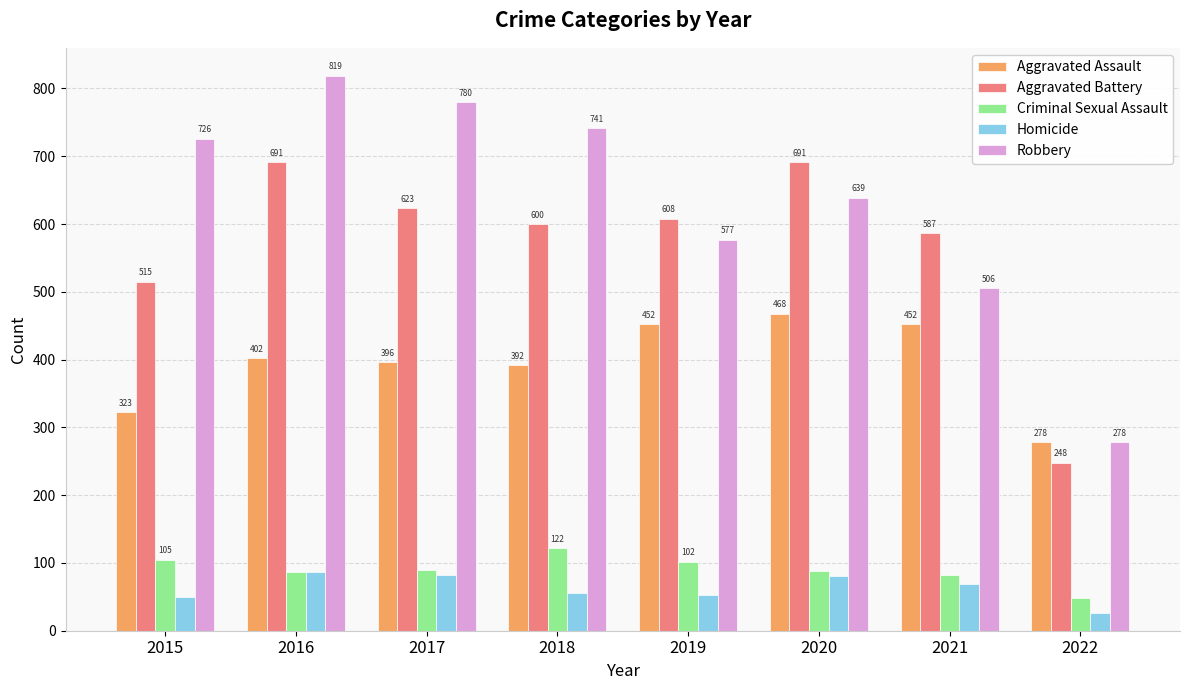

What is the difference between the second highest and second lowest values in the Homicide series?

32